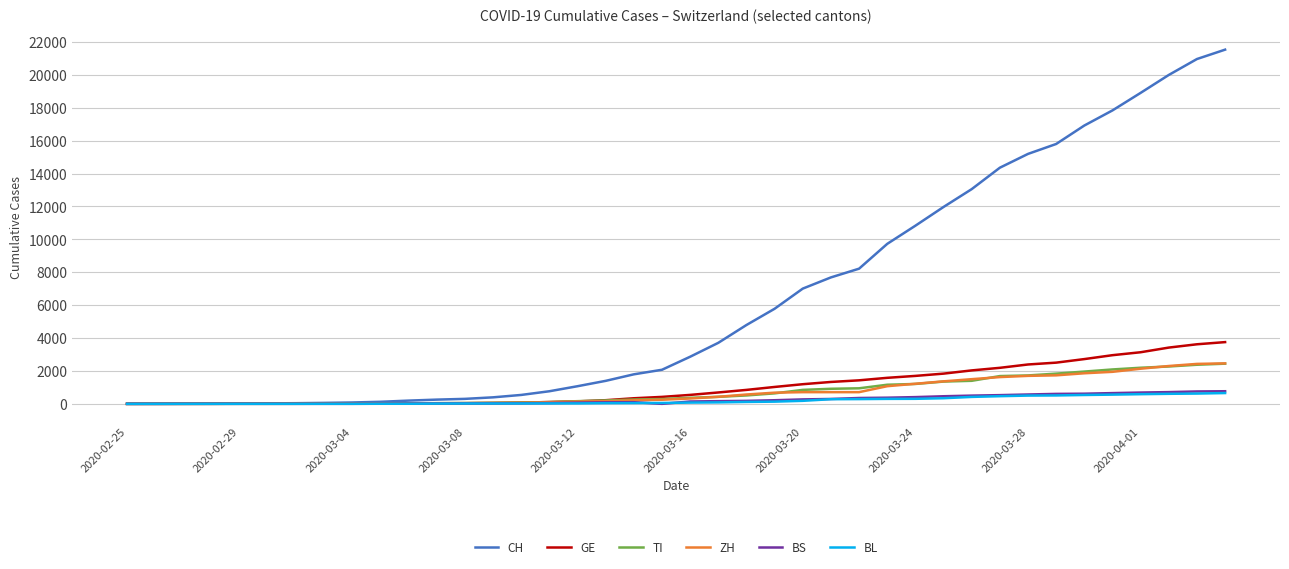

Which series has the largest total across all categories?

CH